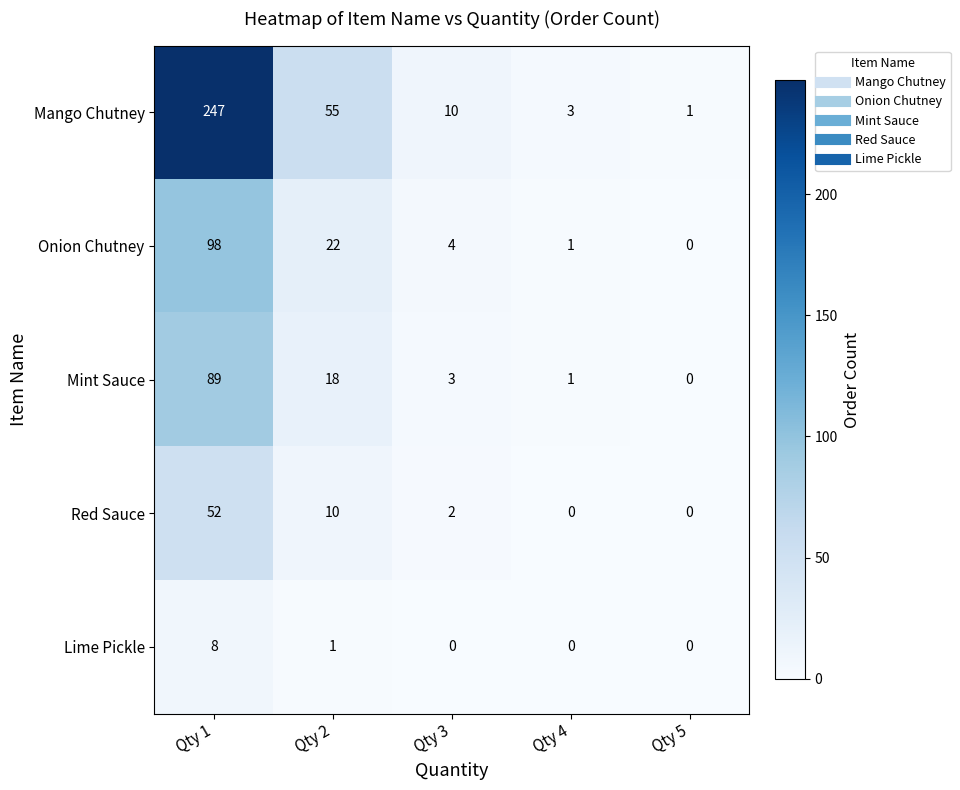

How many data points does each series have?

5